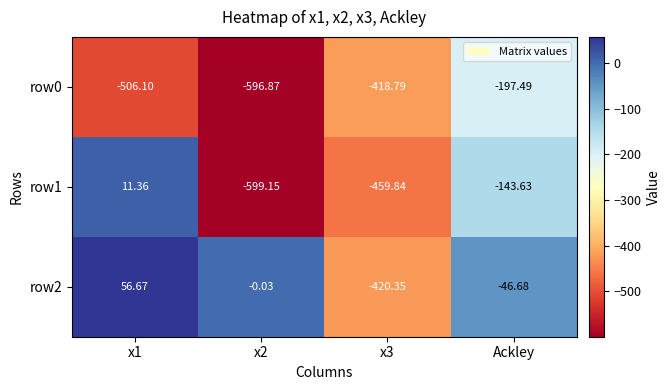

Where does the row0 series first go above -418?

Ackley